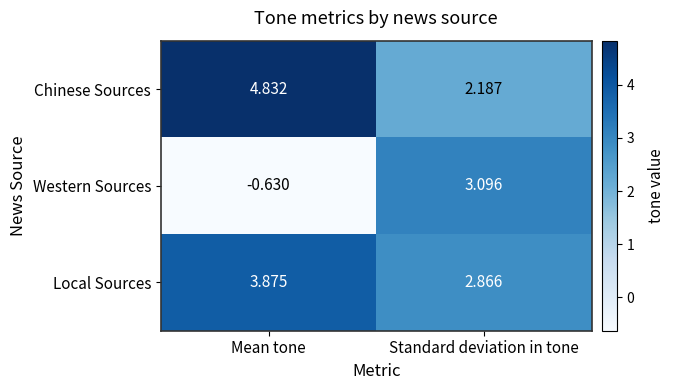

At which label does Chinese Sources reach its minimum?

Standard deviation in tone